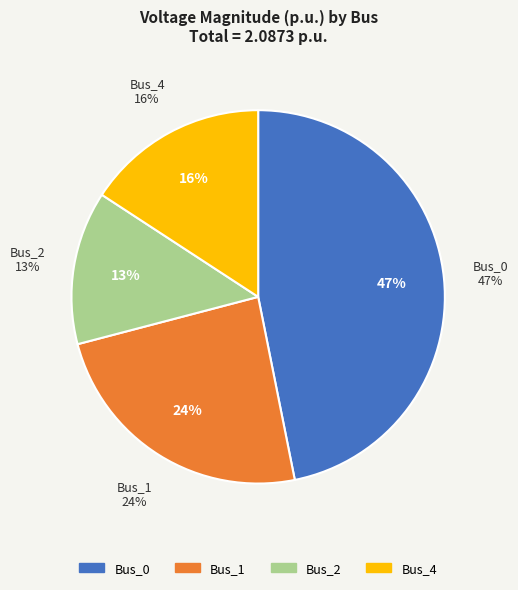

True or false: Bus_4 accounts for 23% of the total.

False